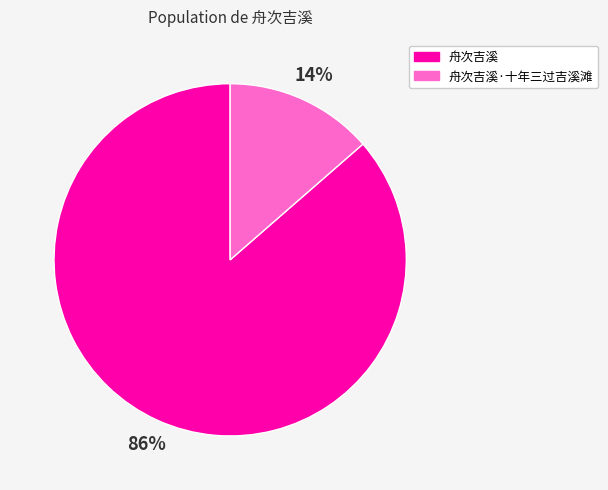

To the nearest percent, what percentage of the pie is 舟次吉溪·十年三过吉溪滩?

14%